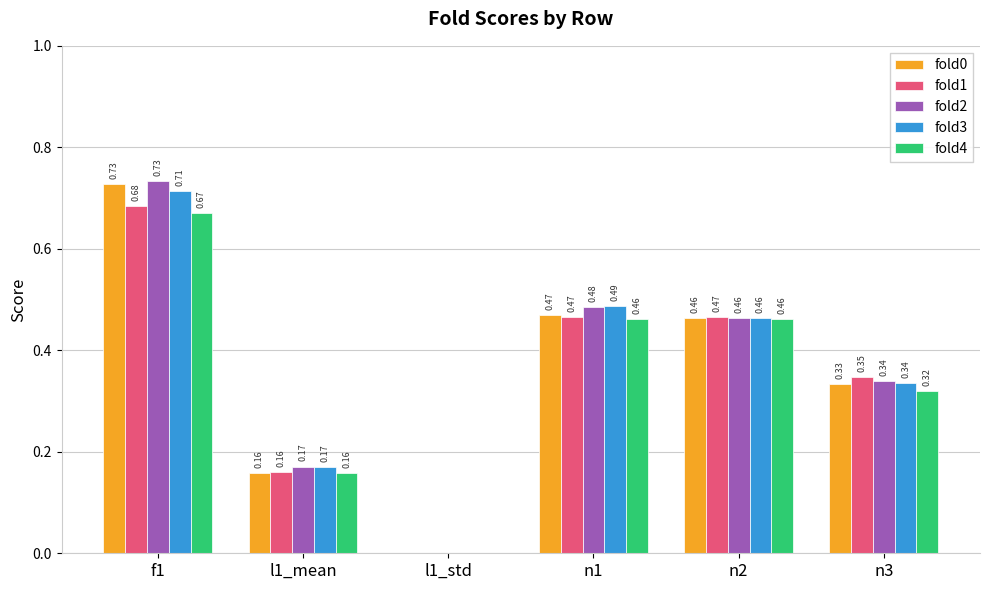

How many positive values does the fold4 series have?

5